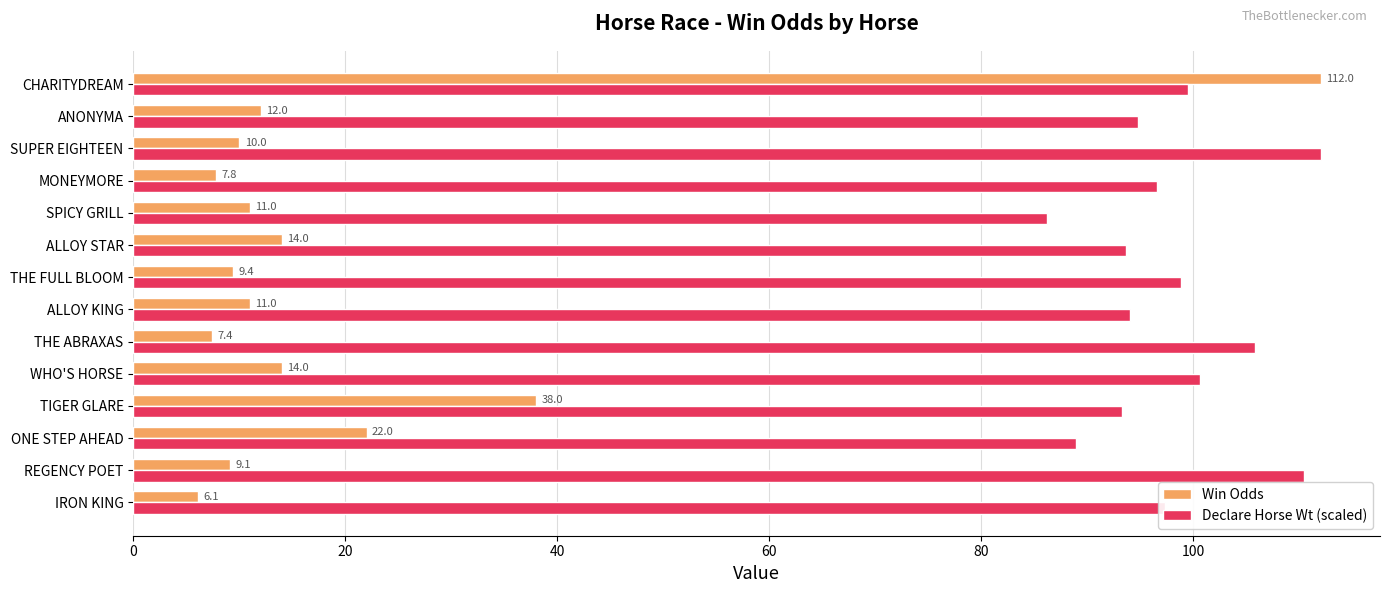

What is the minimum value for Win Odds?

6.1